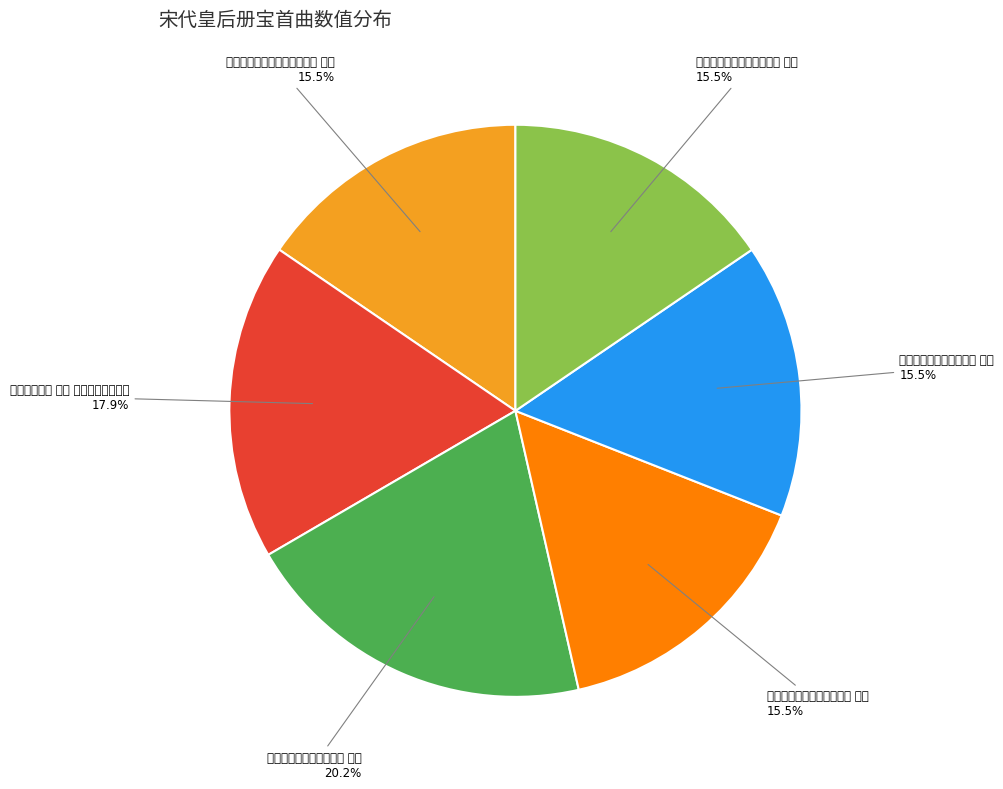

Is 淳熙十六年皇后册宝十三首 其二 the majority of the pie?

No